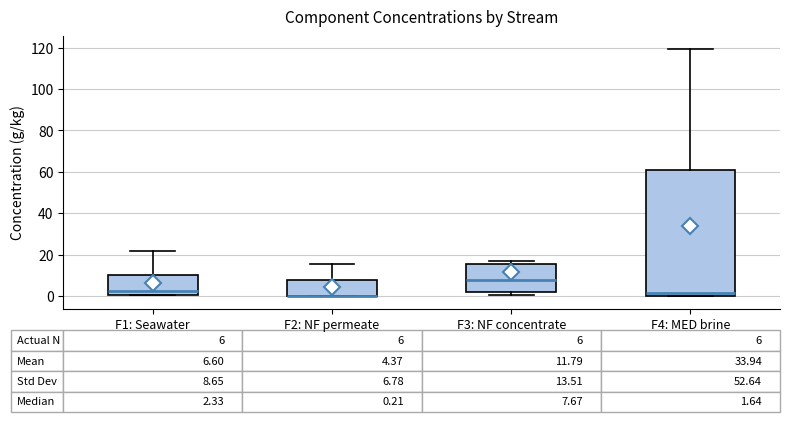

Comparing the boxes themselves (not the whiskers), which one is the tallest?

F4: MED brine